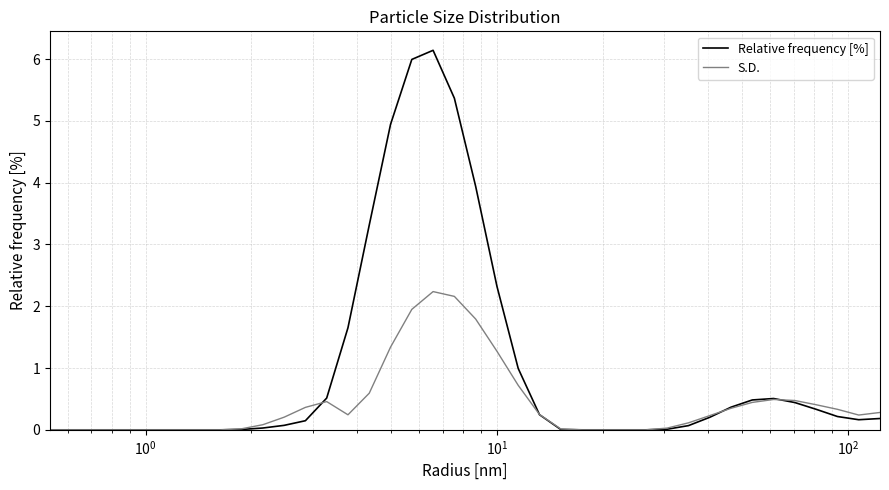

What is the highest value of the S.D. series?

2.2